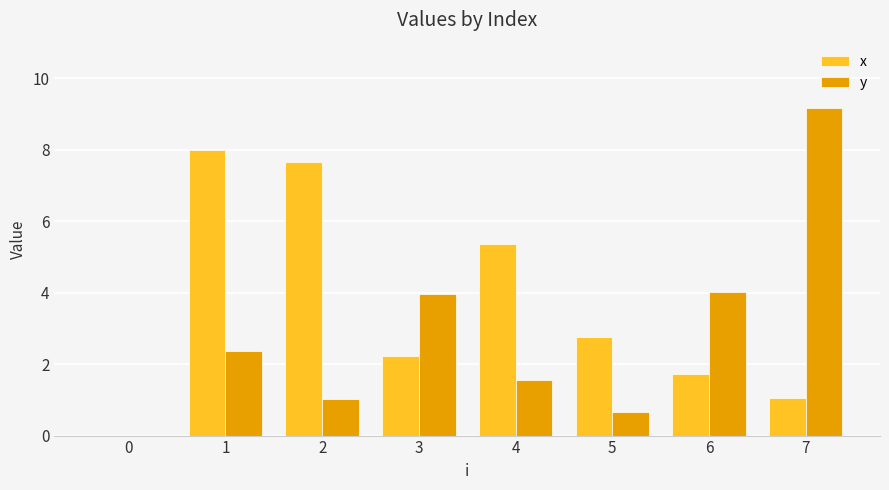

Which category has the highest value across all series?

7